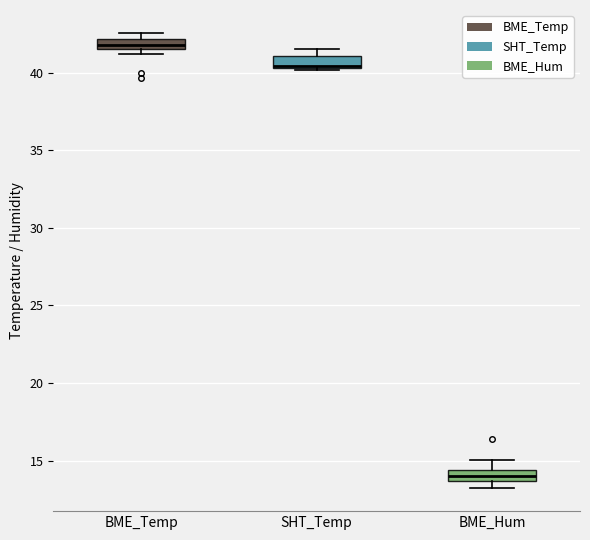

Where is the upper edge of the box for BME_Hum on the y-axis? The values are not printed on the chart, so give them approximately, as read against the axis.

14.5